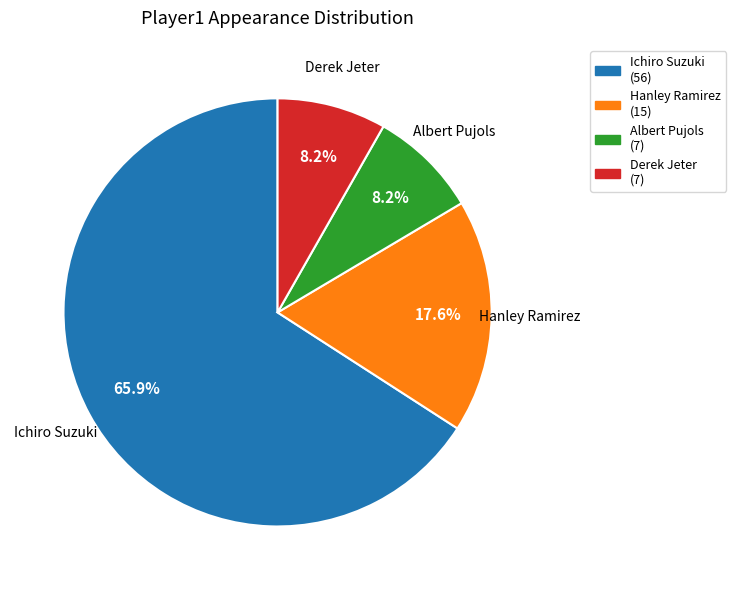

True or false: Hanley Ramirez accounts for 28% of the total.

False